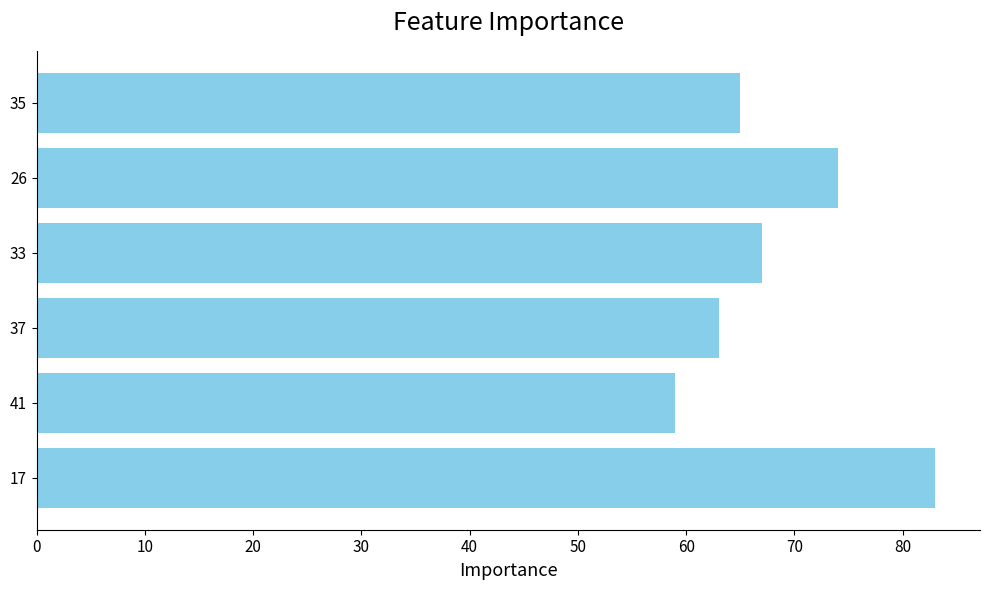

Which label corresponds to the smallest value in the chart?

41